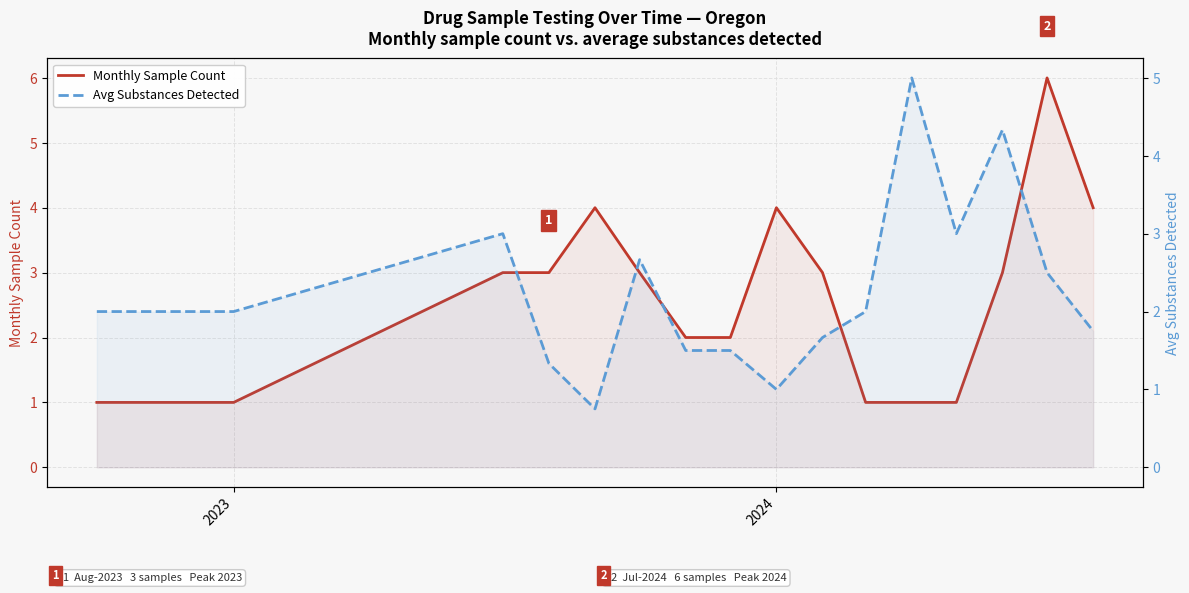

What is the difference between the second highest and minimum values in the Monthly Sample Count series?

3.0